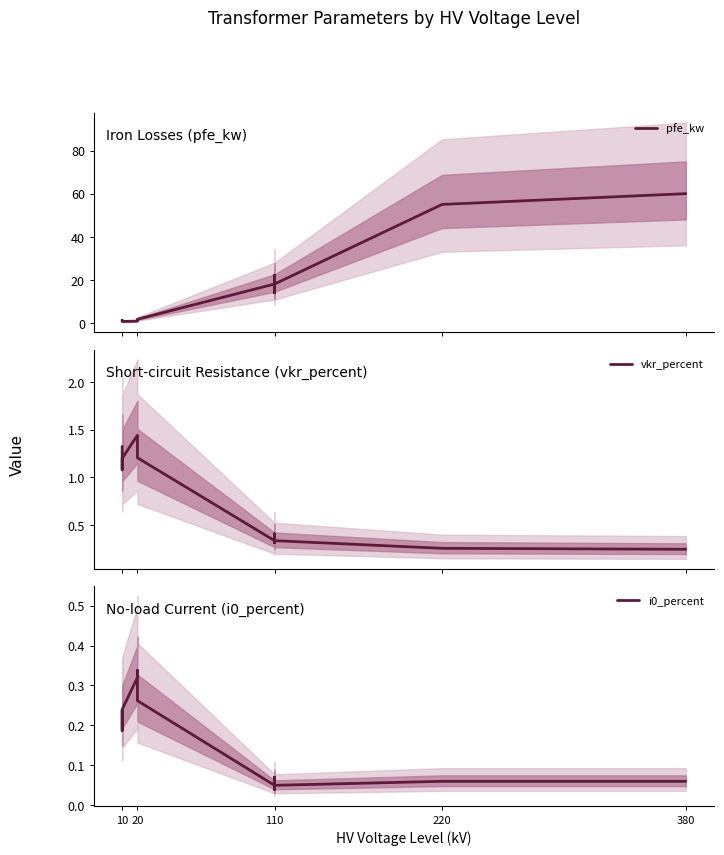

What is the difference between the maximum and minimum values in the i0_percent series?

0.3